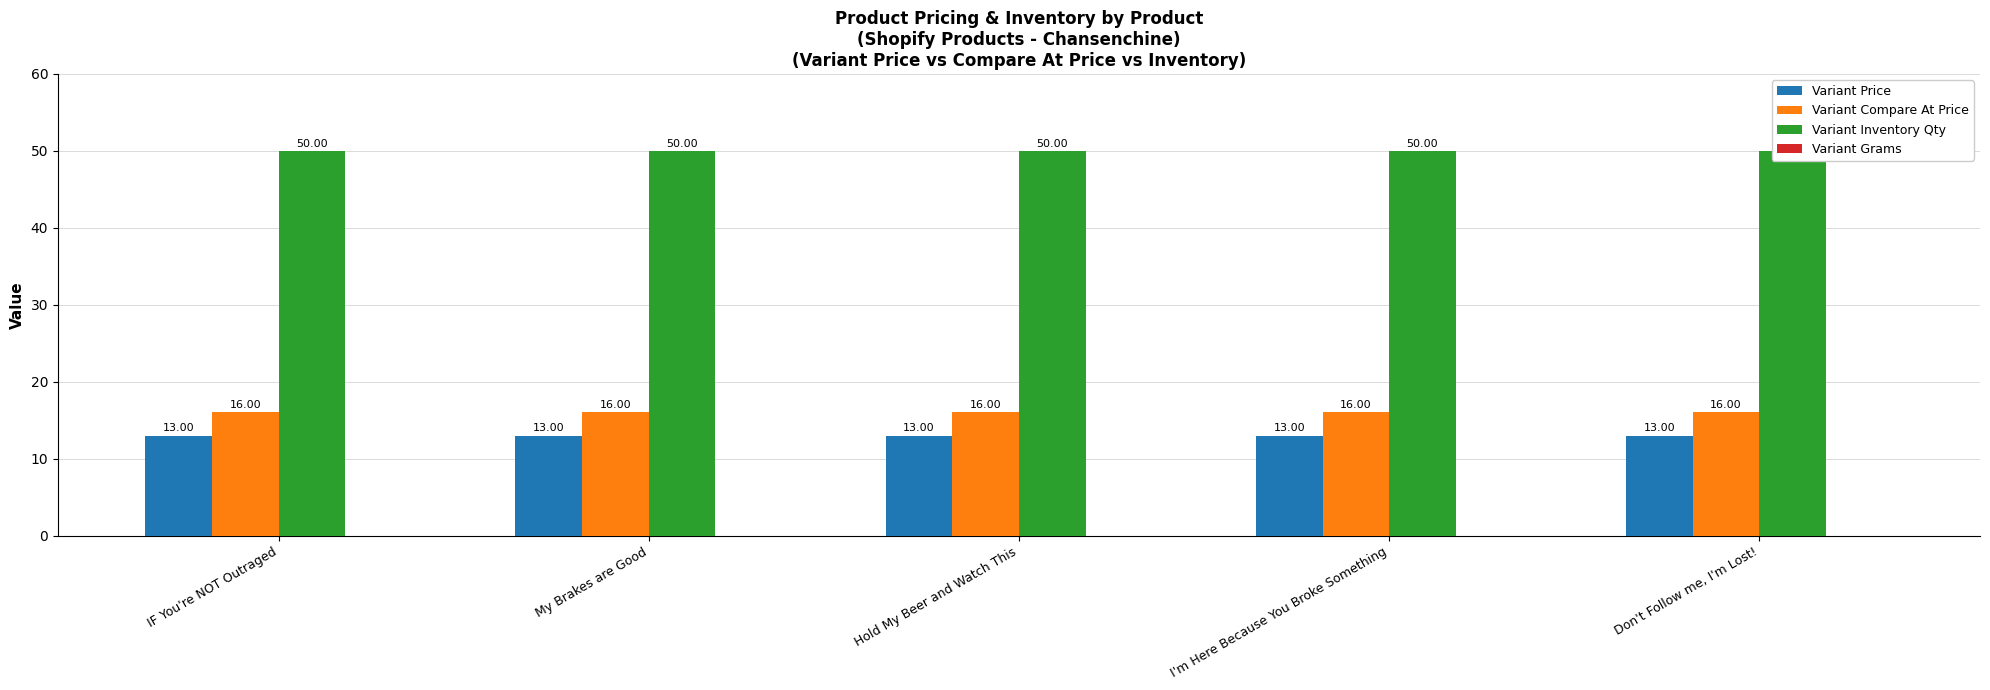

Which series changed the most between My Brakes are Good and Hold My Beer and Watch This?

Variant Price